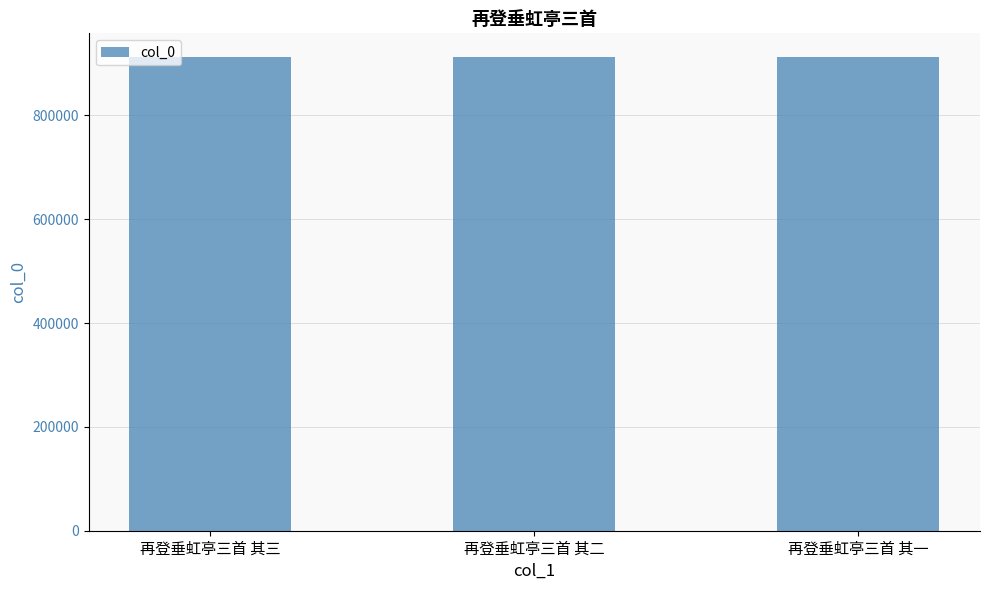

What is the greatest value displayed?

912257